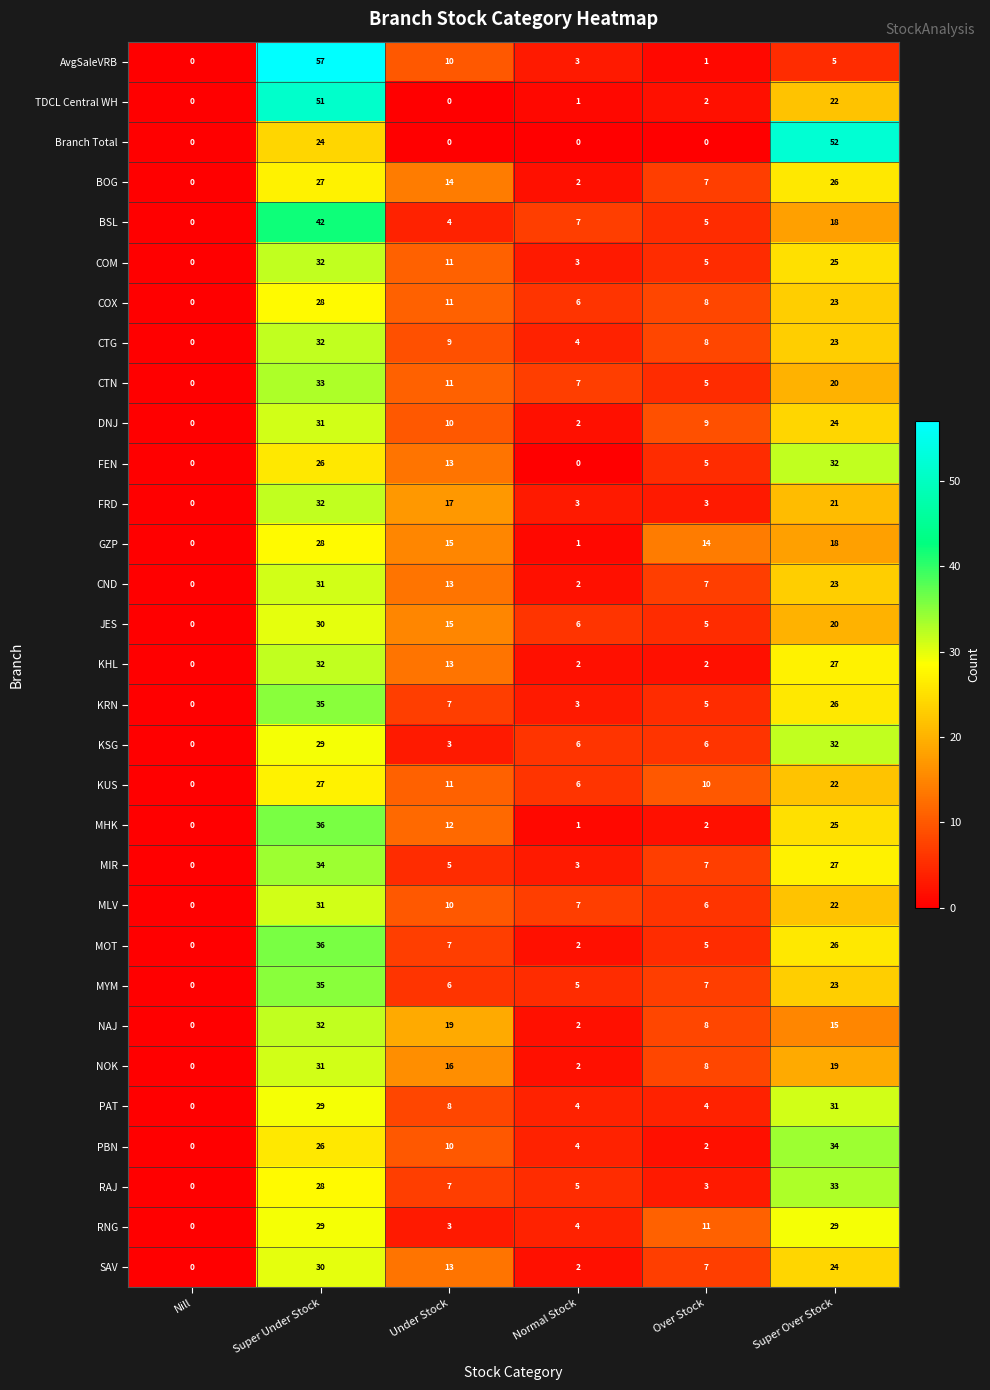

At which label does KUS first exceed 11?

Super Under Stock